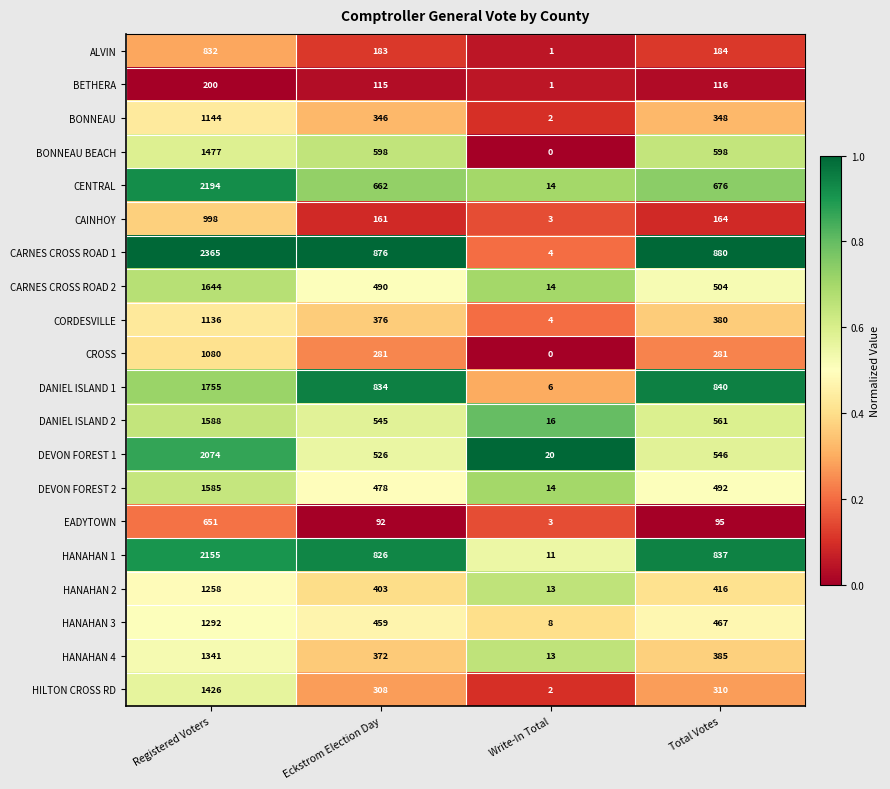

Which series has the largest total across all categories?

CARNES CROSS ROAD 1